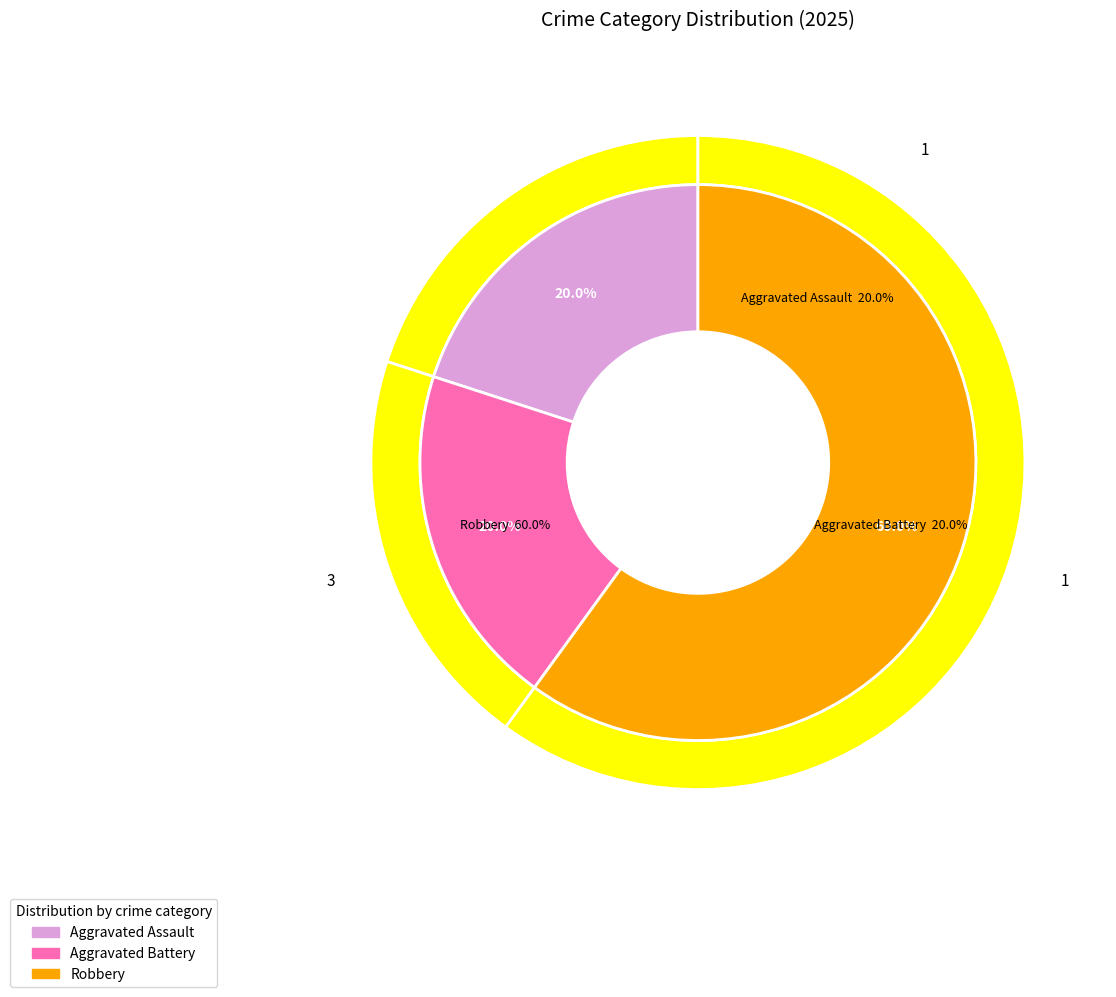

The Robbery slice represents 60% of the pie. True or false?

True